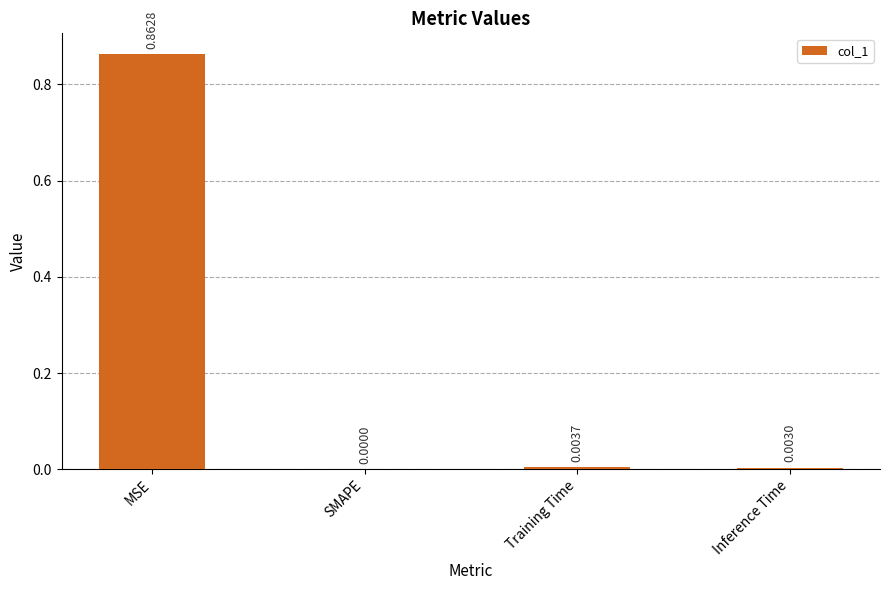

At which label is the value closest to 0?

SMAPE